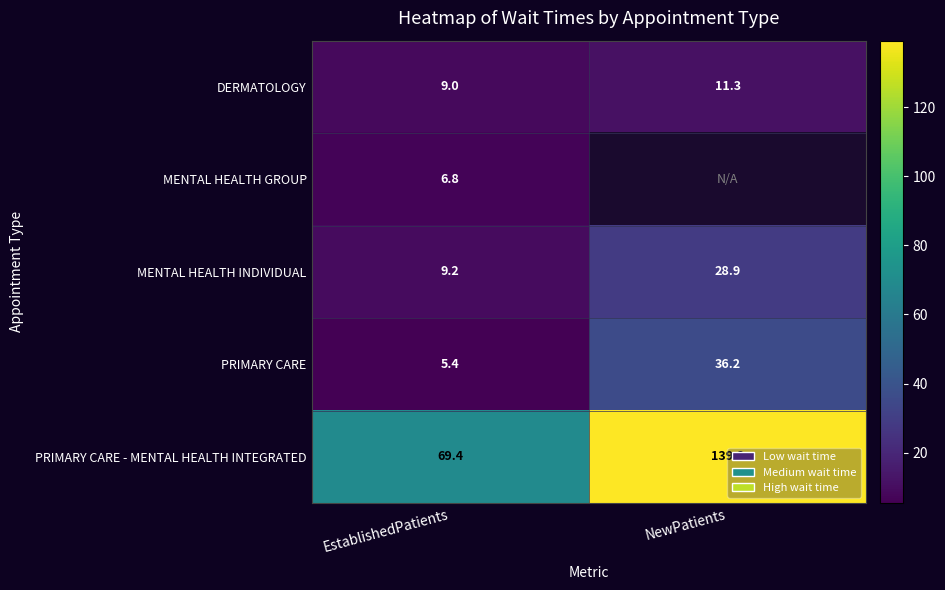

What is the total value across all series at EstablishedPatients?

99.8